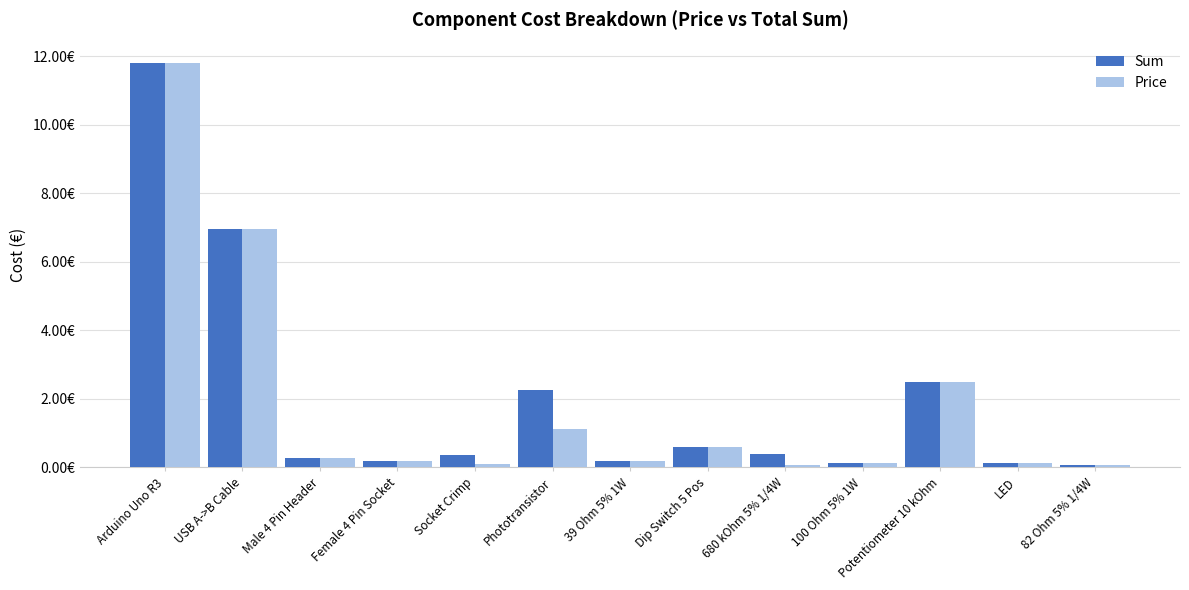

The value of Price at 680 kOhm 5% 1/4W is 0.1. True or false?

True